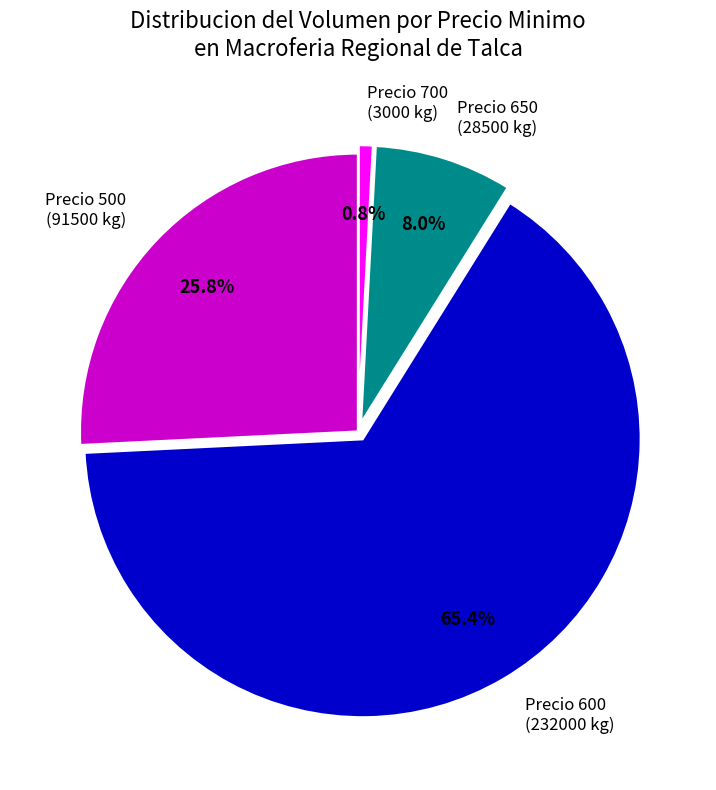

How many segments does this pie chart have?

4